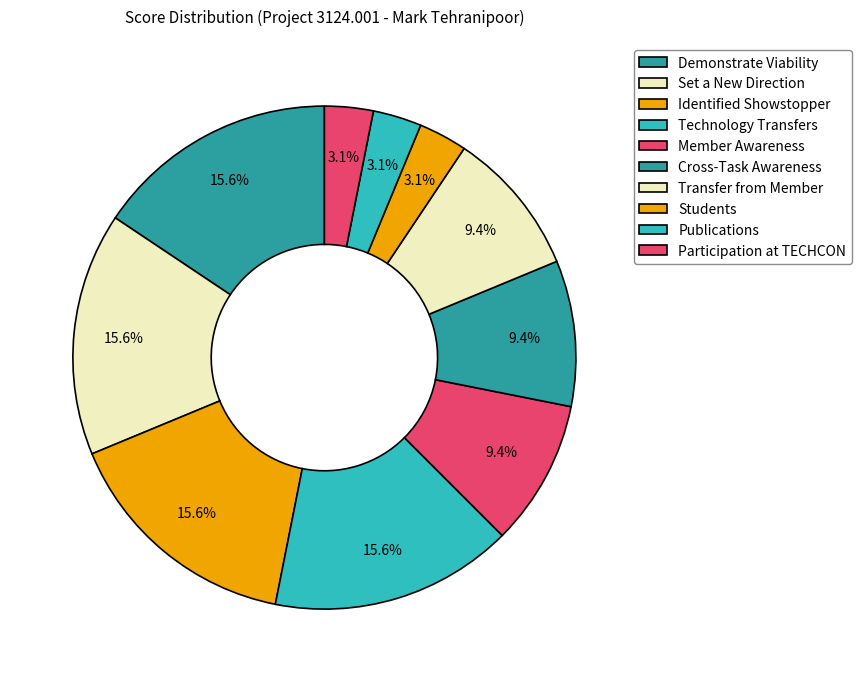

Is there any slice that represents more than half of the pie?

No